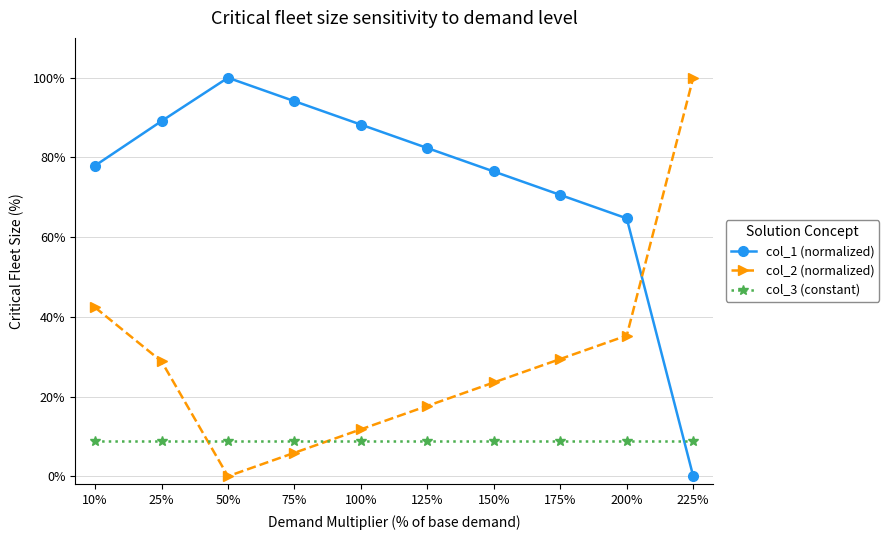

What is the maximum value for col_2 (normalized)?

1.0